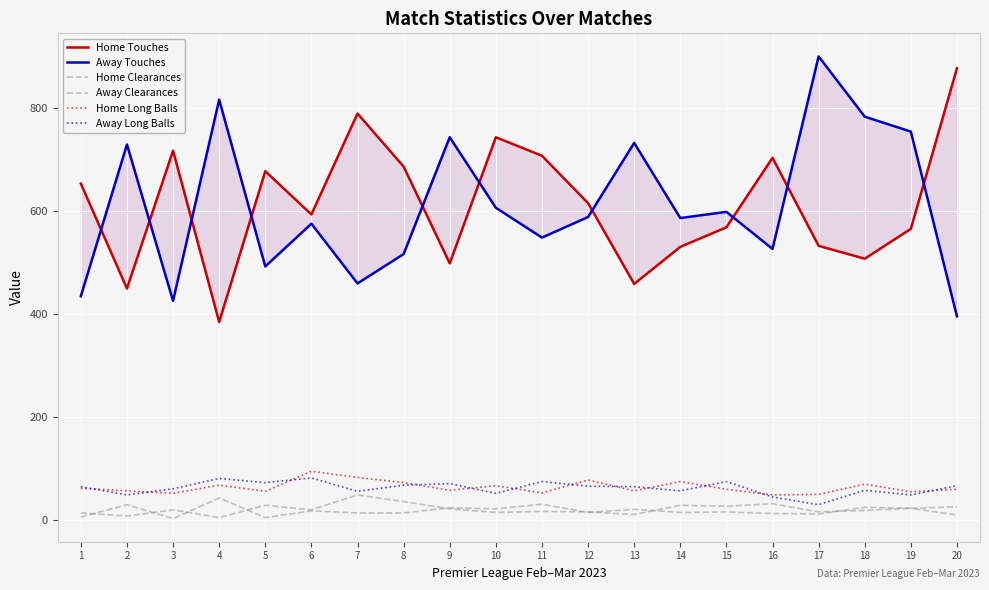

What is the smallest value displayed?

3